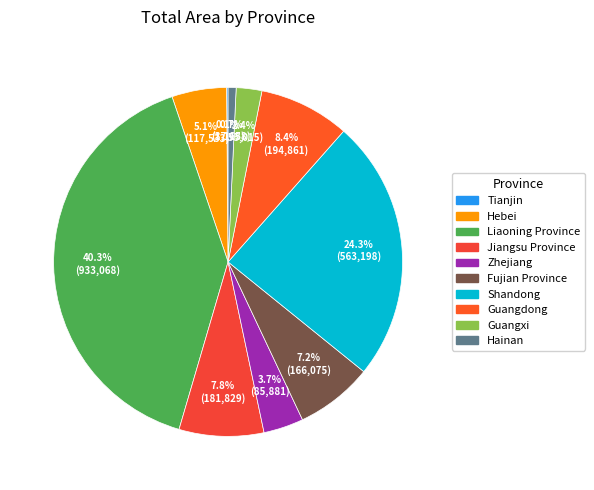

Which slice is the largest?

Liaoning Province